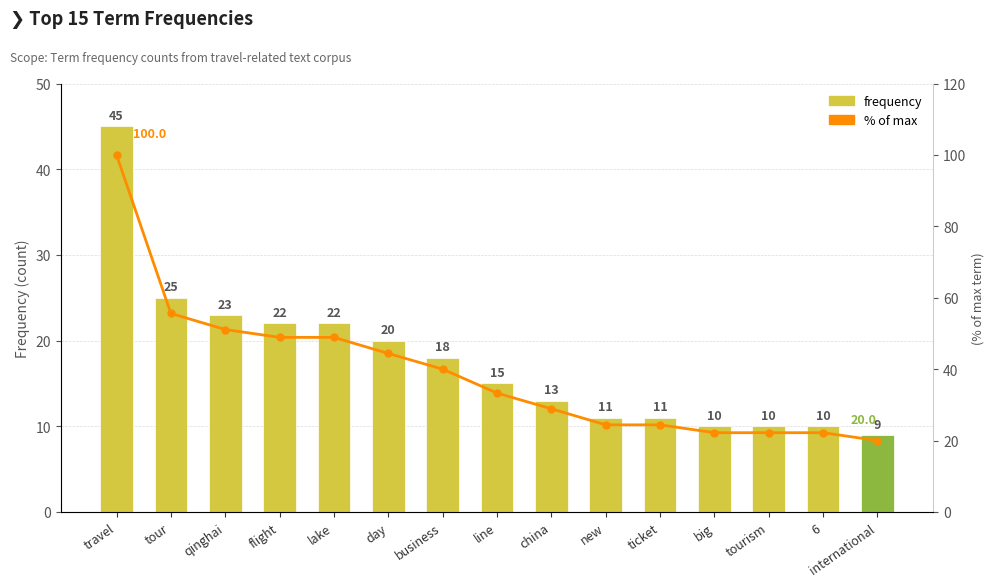

What are all the series names shown in the legend?

frequency, % of max